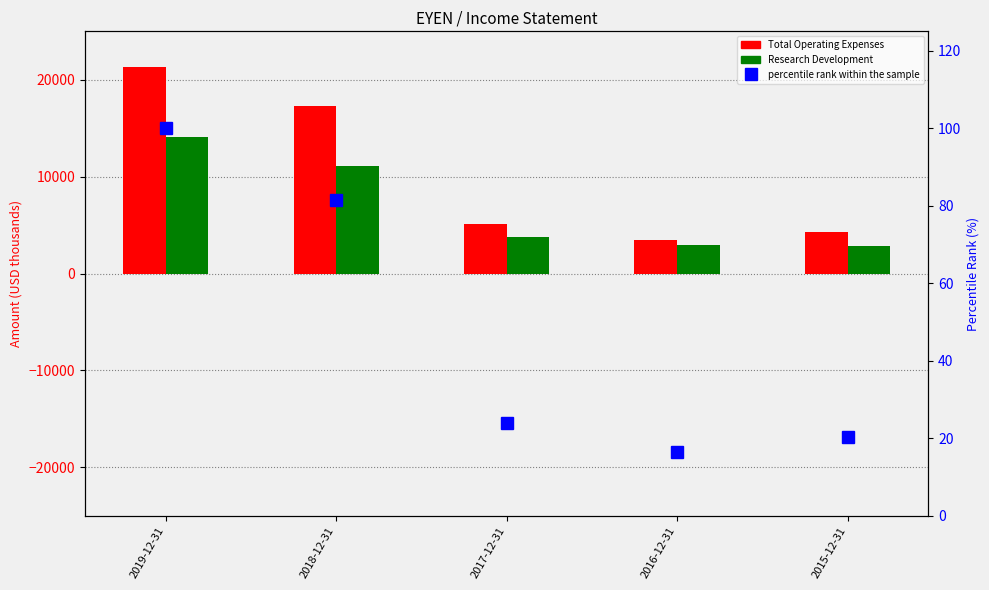

What is the minimum value shown in the chart?

16.5